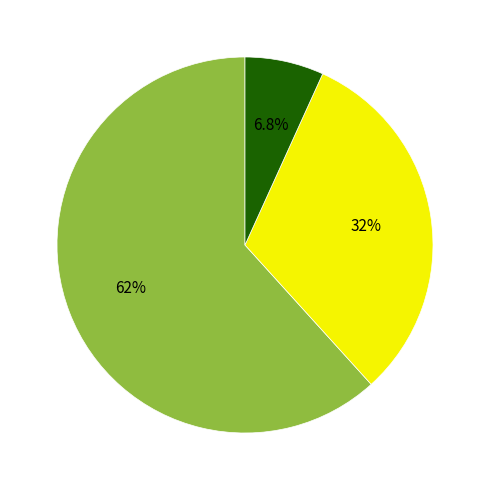

Is there any slice that represents more than half of the pie?

Yes